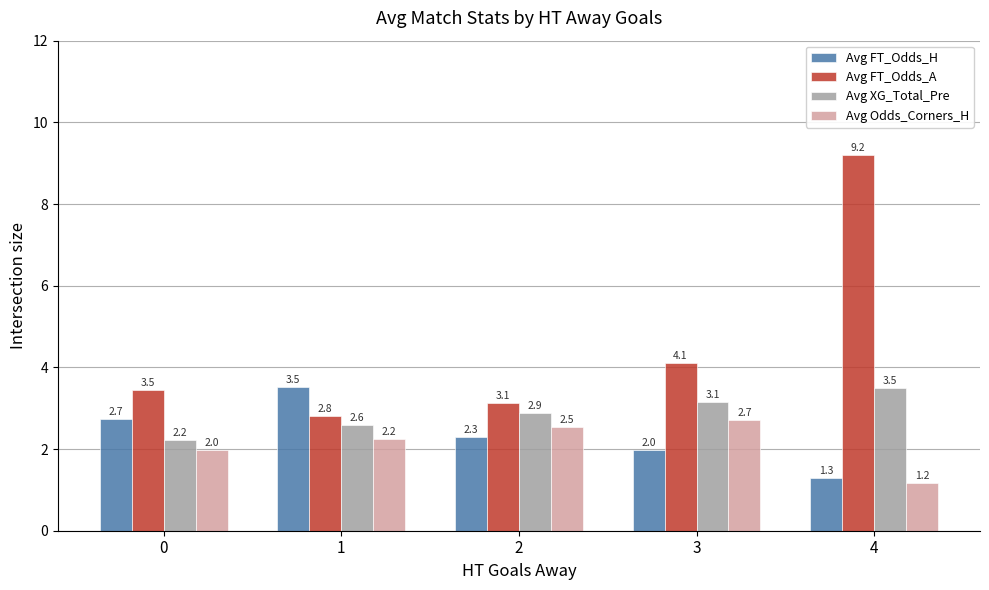

What is the sum of the Avg FT_Odds_A values at 1 and 2?

5.9